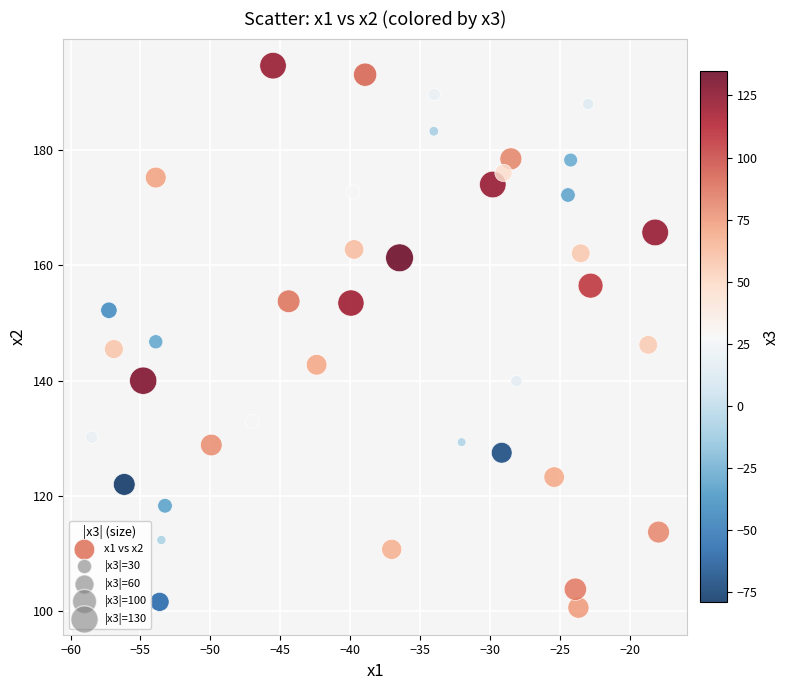

What is the range of X values (max minus min)?

40.6